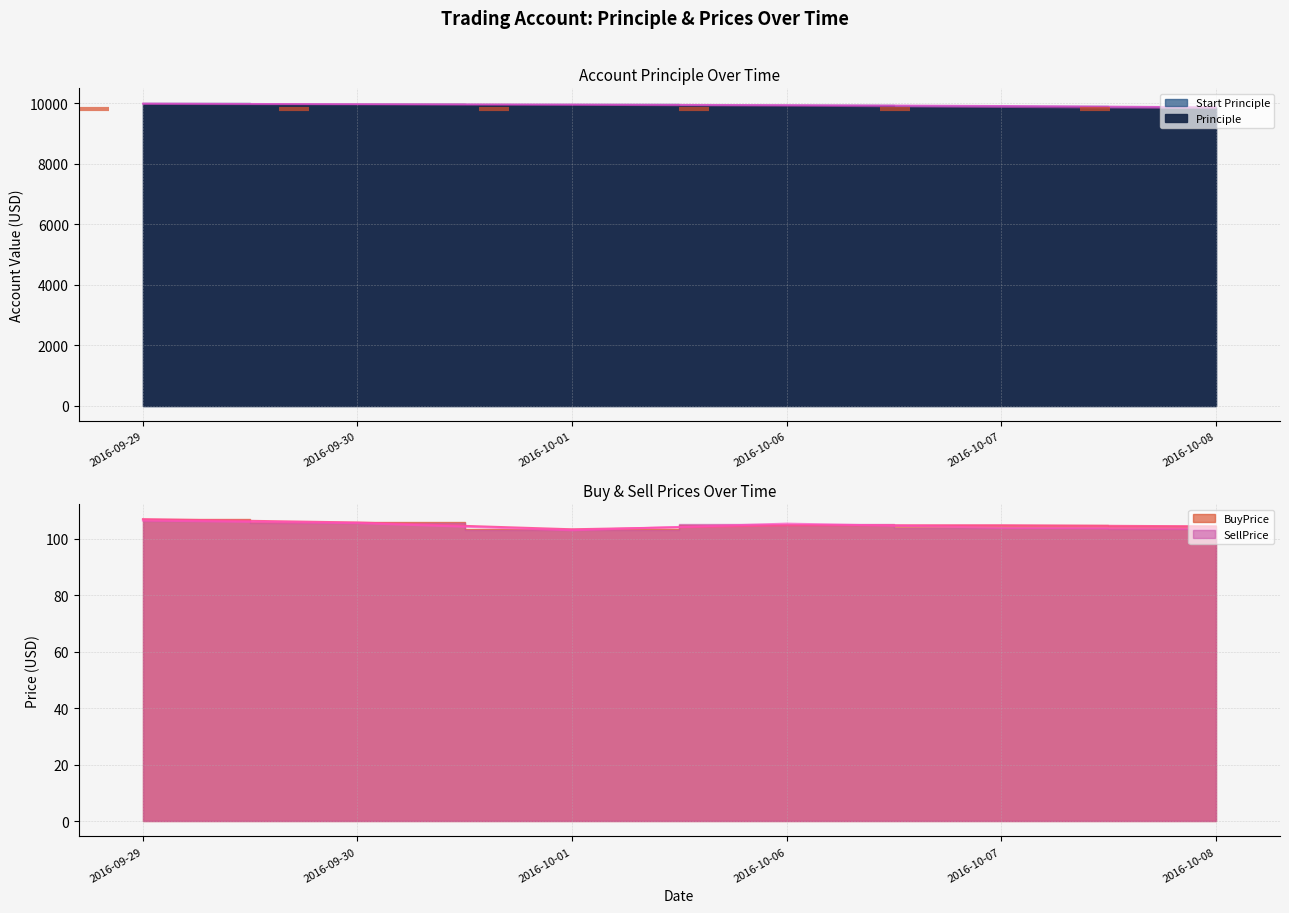

Read the BuyPrice value at 2016-10-01.

103.4